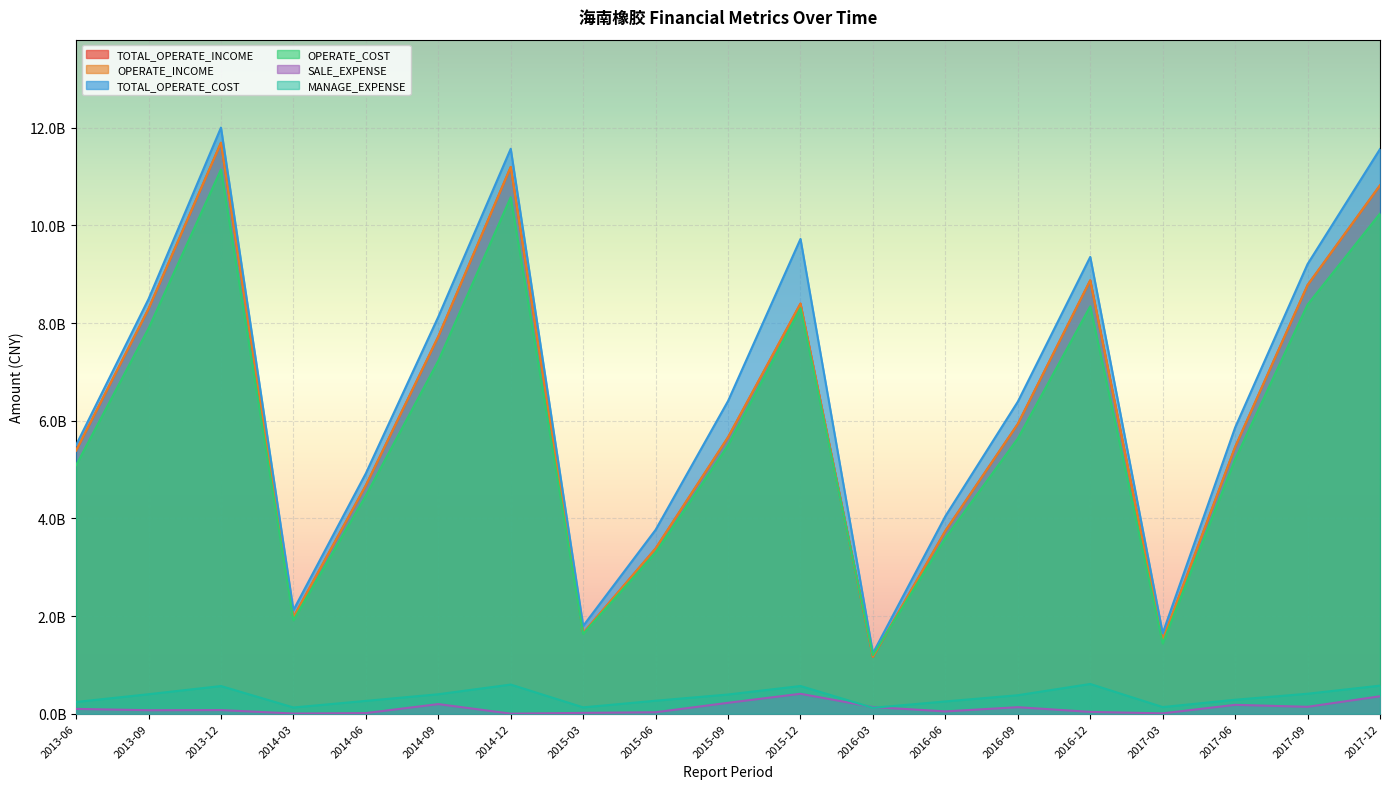

True or false: SALE_EXPENSE and TOTAL_OPERATE_COST intersect in this chart.

False